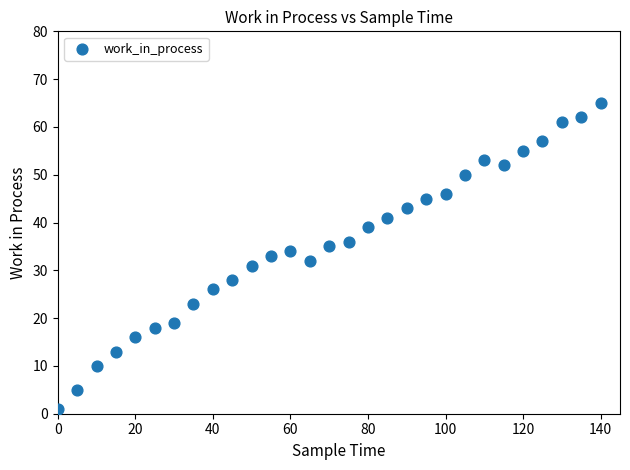

What is the range of Y values (max minus min)?

64